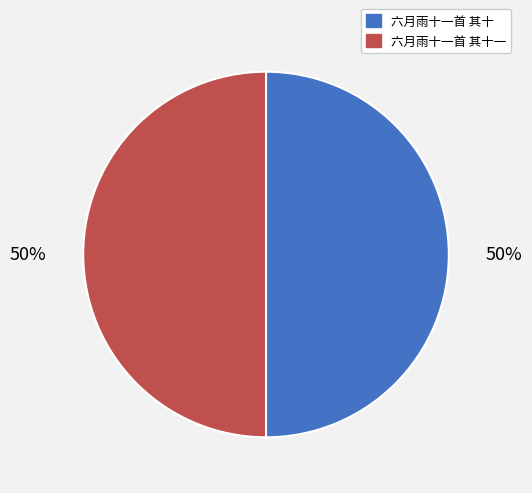

Count the number of slices in the pie.

2